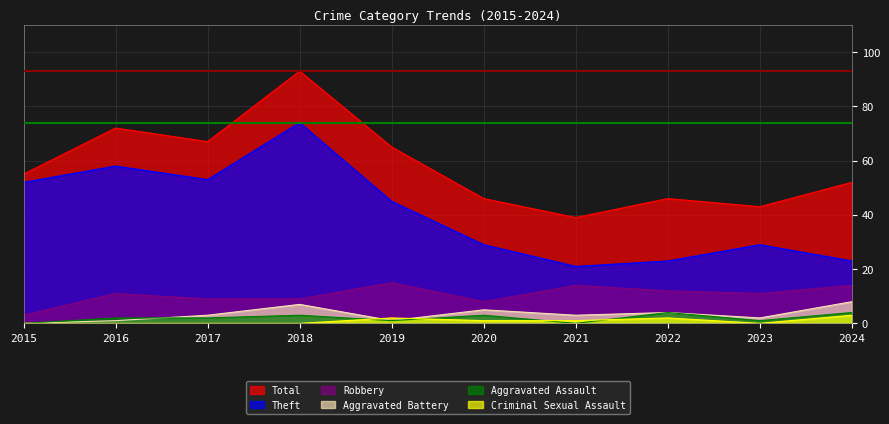

At which category does Criminal Sexual Assault reach its first local valley?

2023